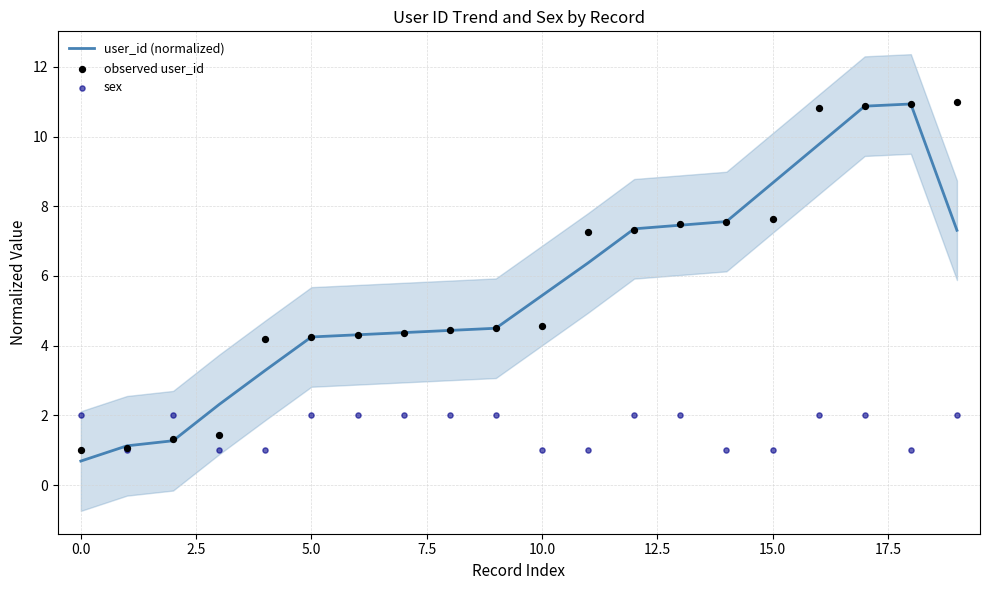

What is the lowest value of the user_id (normalized) series?

0.7